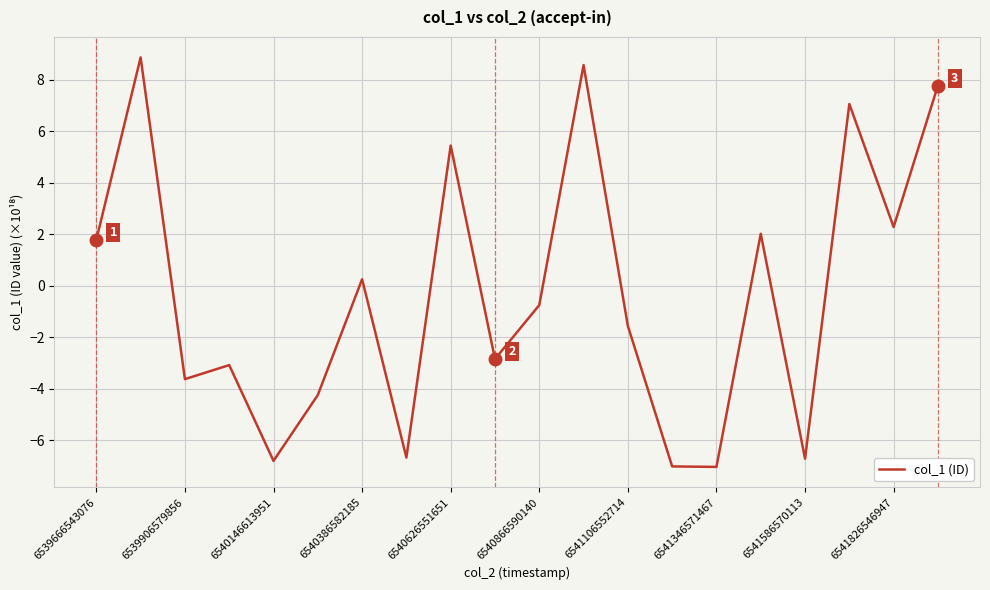

What is the difference between the maximum and minimum values?

15.9